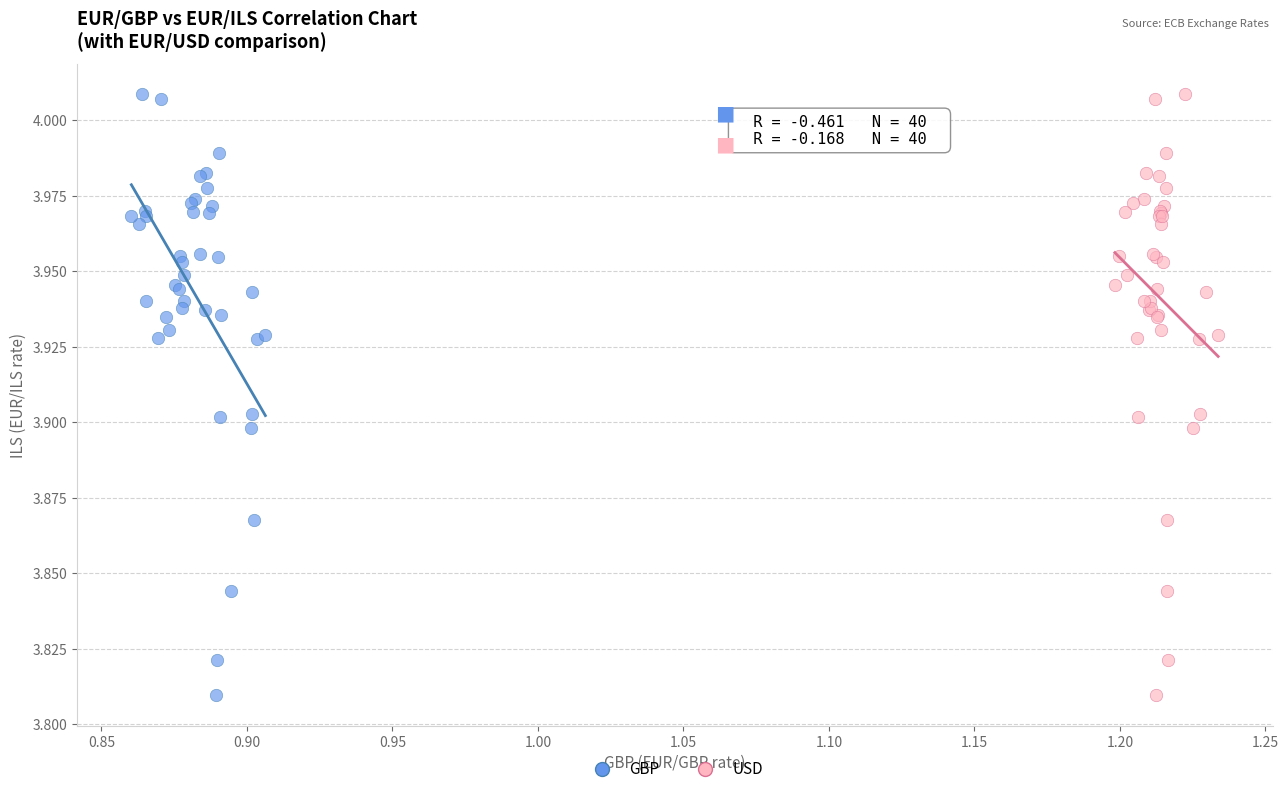

What are all the series names shown in the legend?

GBP, USD